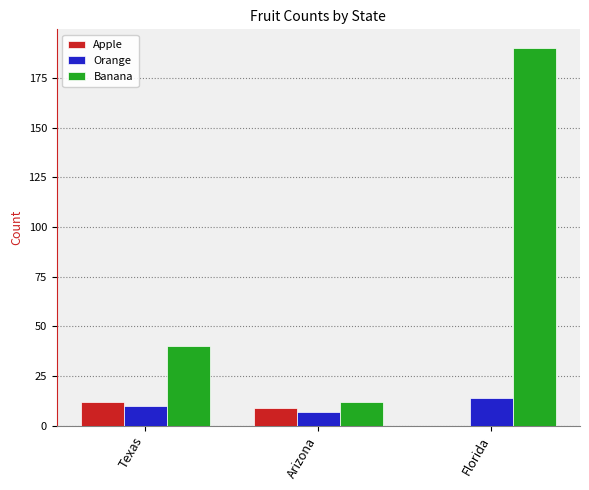

What is the greatest value displayed?

190